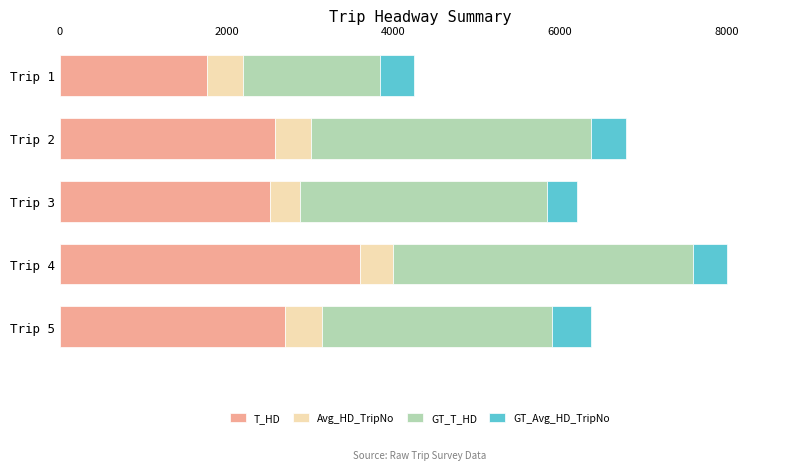

At which category is the sum across all series the highest?

Trip 4